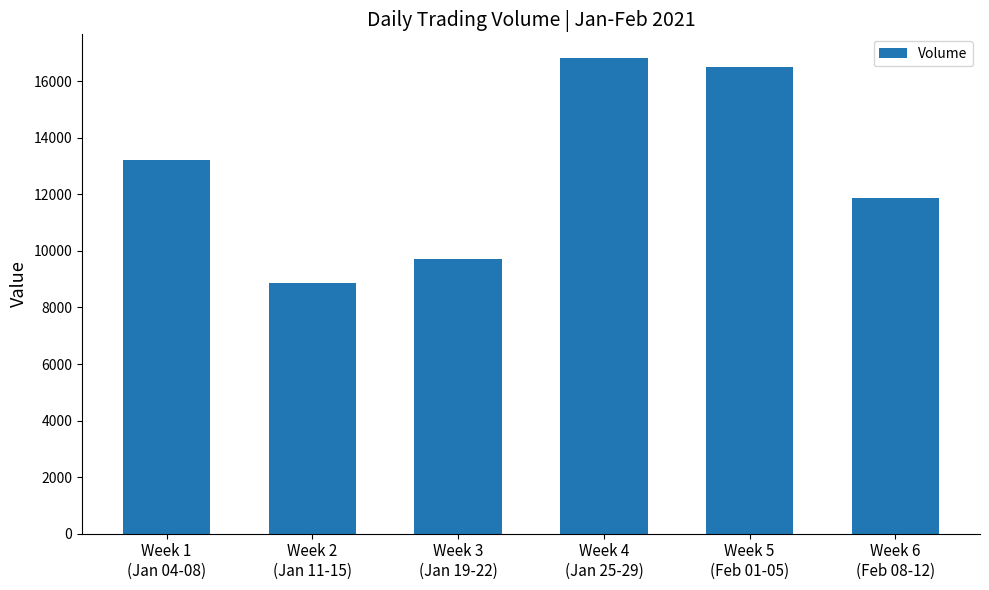

Reading left to right, list all the values displayed in this chart.

Week 1
(Jan 04-08)=13220	Week 2
(Jan 11-15)=8880	Week 3
(Jan 19-22)=9725	Week 4
(Jan 25-29)=16820	Week 5
(Feb 01-05)=16520	Week 6
(Feb 08-12)=11880